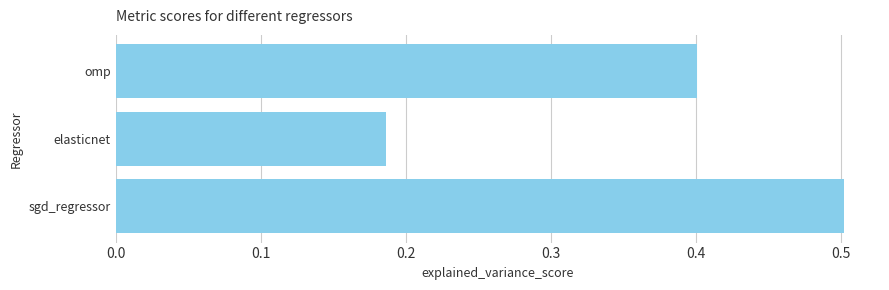

Between sgd_regressor and omp, which is larger?

sgd_regressor